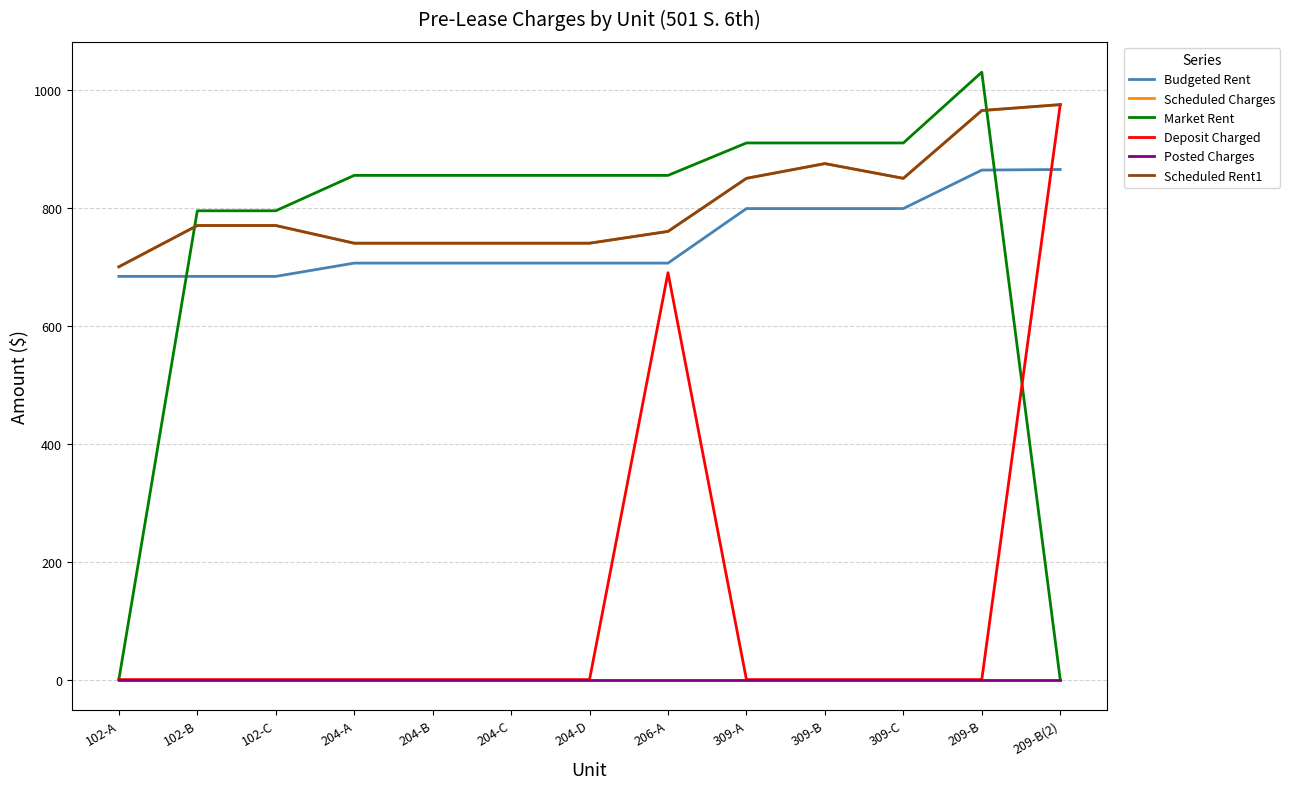

What is the label of the 12th point from the right?

102-B